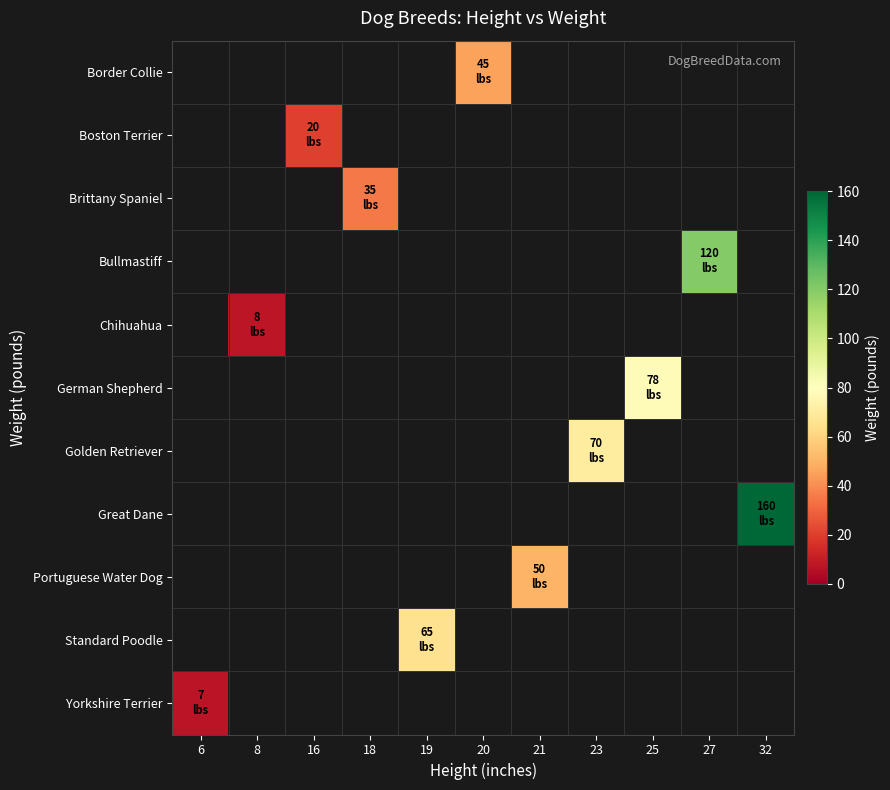

Is the value of Yorkshire Terrier at 25 greater than the value of Boston Terrier at 32?

No